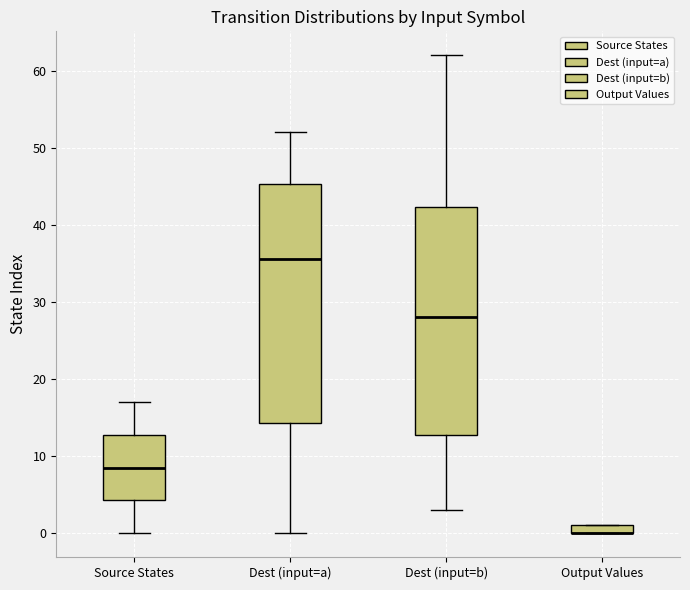

Which box is the tallest, from its lower edge to its upper edge?

Dest (input=a)